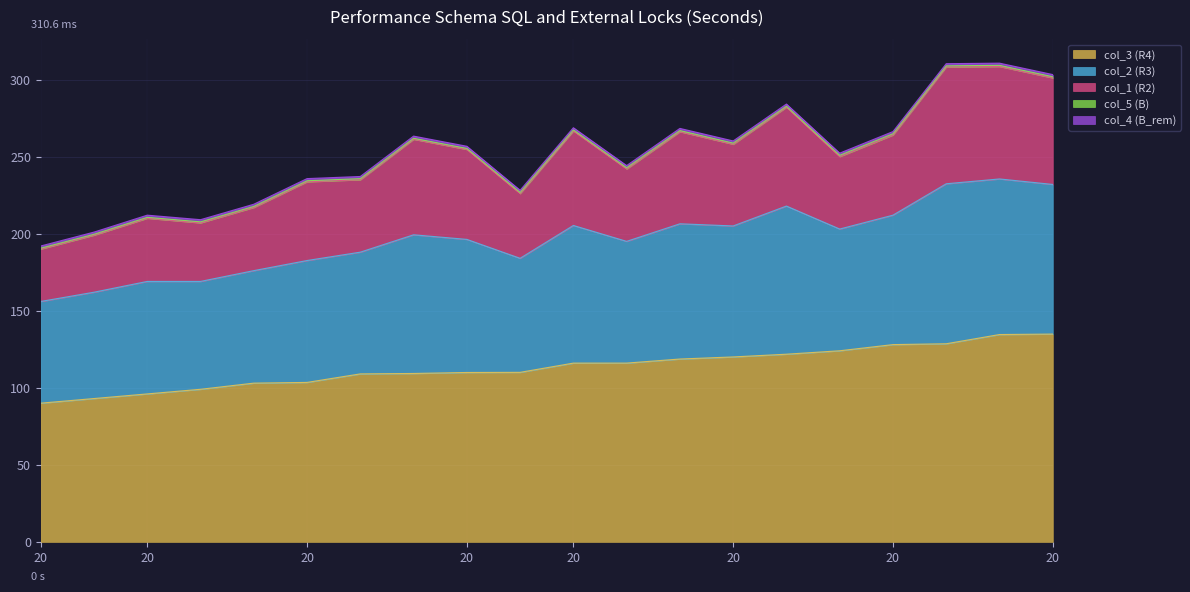

Reading left to right, what are all the values shown in this chart?

col_3: 90.0	93.0	96.0	99.0	103.0	103.5	109.0	109.3	109.9	110.0	116.0	116.0	118.6	120.0	121.8	124.0	128.0	128.6	134.5	134.8
col_2: 66.0	69.0	73.0	70.0	73.0	79.1	79.0	90.0	86.4	74.0	89.3	79.0	87.8	85.0	96.1	79.0	84.0	103.8	101.0	97.1
col_1: 34.0	37.0	41.0	38.0	41.0	51.1	47.0	62.0	58.4	42.0	61.3	47.0	59.8	53.0	64.1	47.0	52.0	75.8	73.0	69.1
col_5: 0.6	0.6	0.6	0.7	0.7	0.7	0.7	0.7	0.7	0.8	0.7	0.8	0.7	0.8	0.7	0.8	0.8	0.7	0.8	0.8
col_4: 1.4	1.4	1.4	1.4	1.4	1.4	1.4	1.4	1.4	1.4	1.4	1.4	1.4	1.4	1.4	1.4	1.4	1.4	1.4	1.4